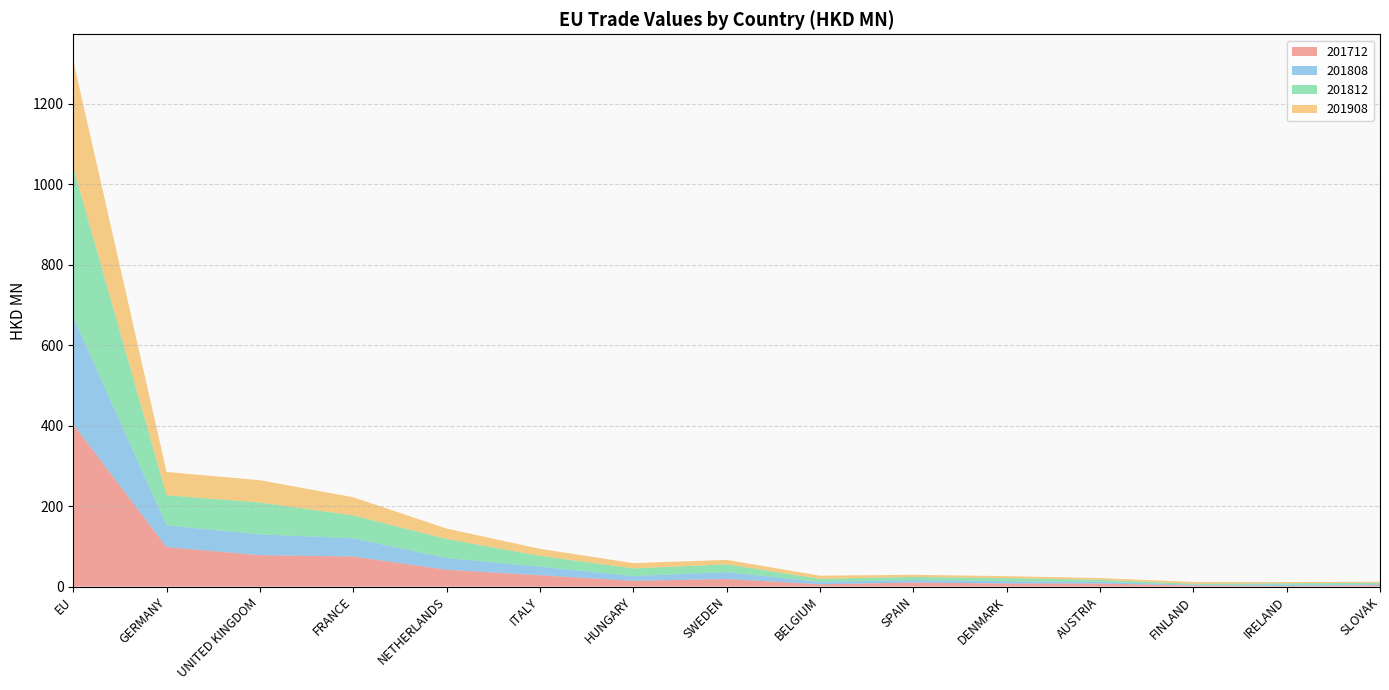

At which category is the sum across all series the highest?

EU